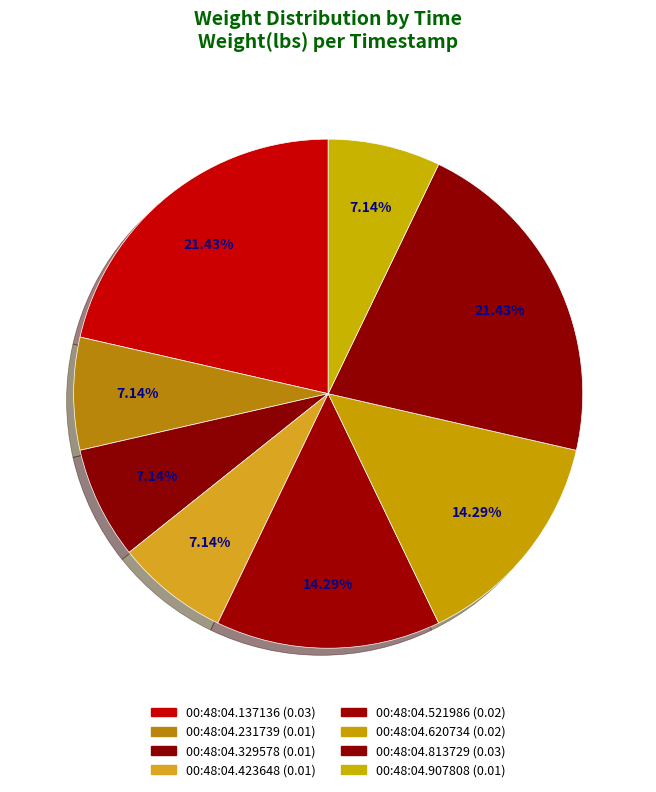

How many slices are in this pie chart?

8